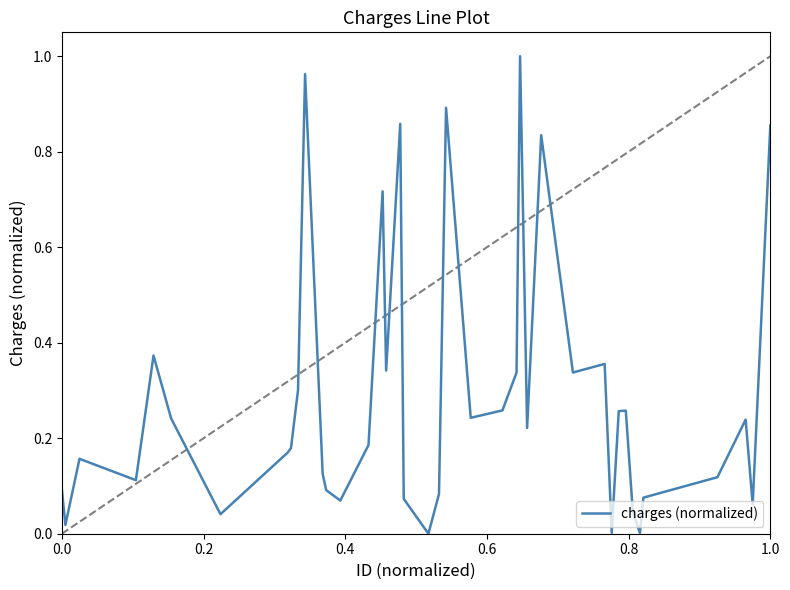

What is the maximum value shown in the chart?

1.0